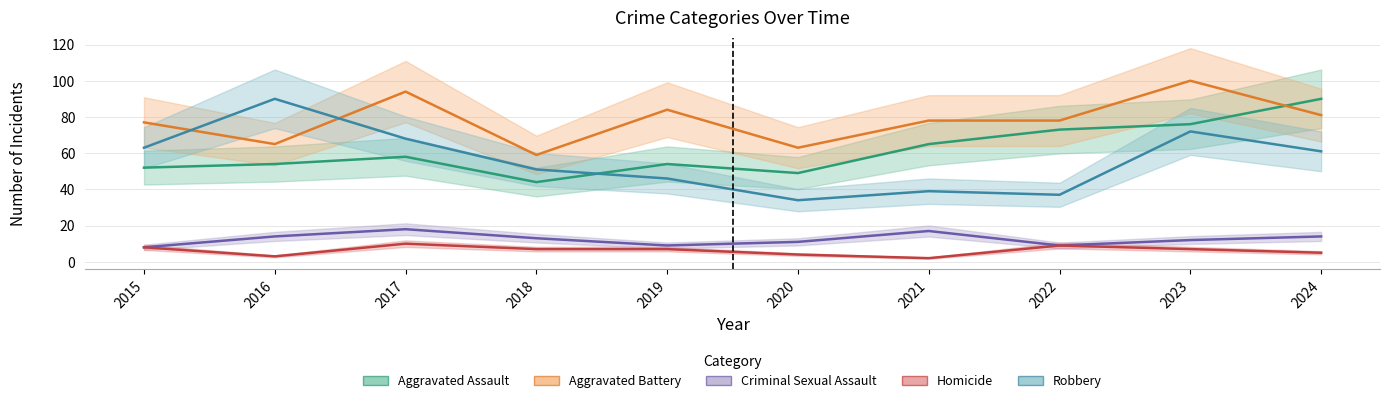

At which category does Aggravated Assault reach its first local peak?

2017